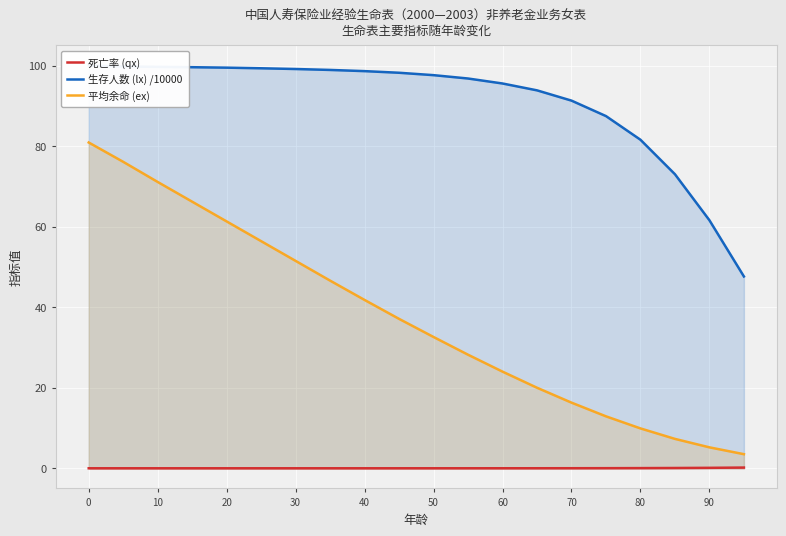

Which series has the largest total across all categories?

生存人数 (lx) /10000